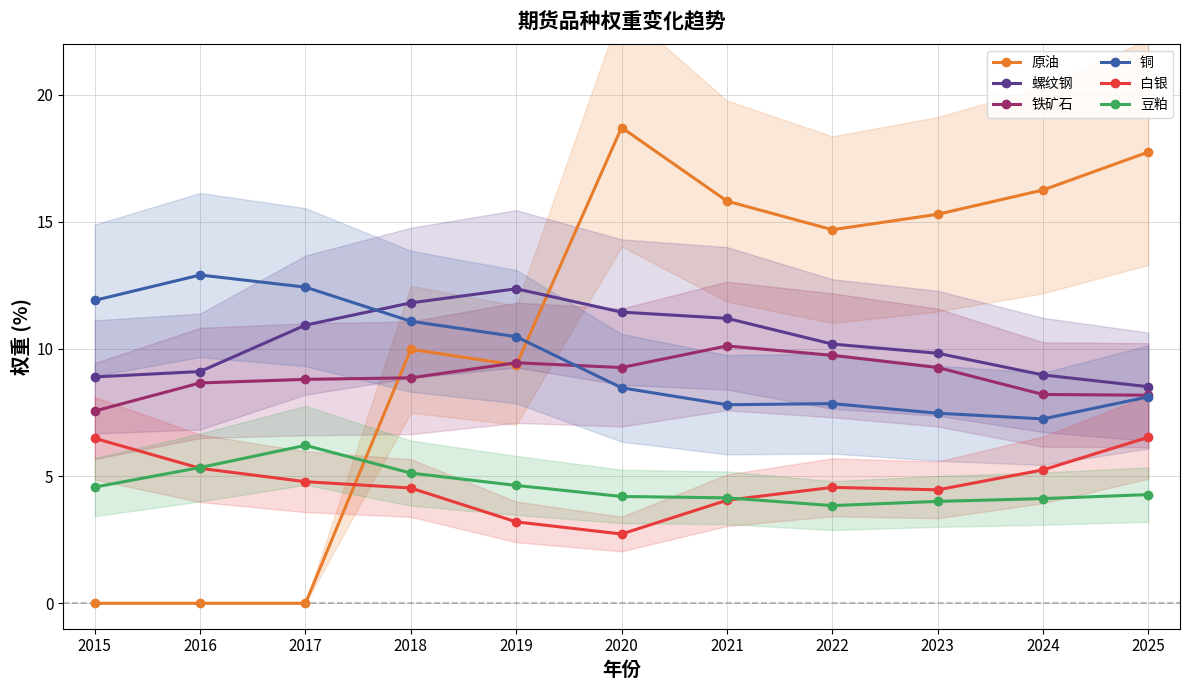

Which series ends up on top after the final intersection of 铜 and 螺纹钢?

螺纹钢